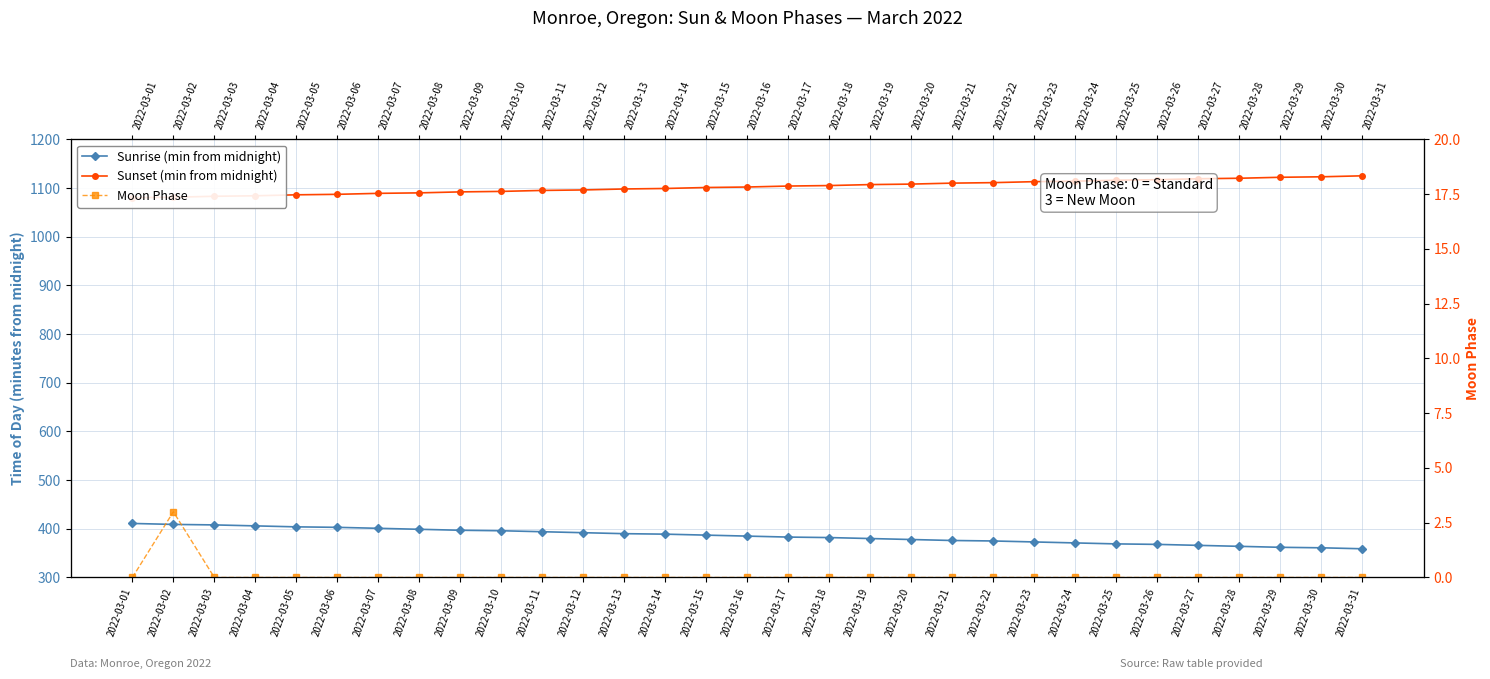

What is the average value of the Sunrise (min from midnight) series?

385